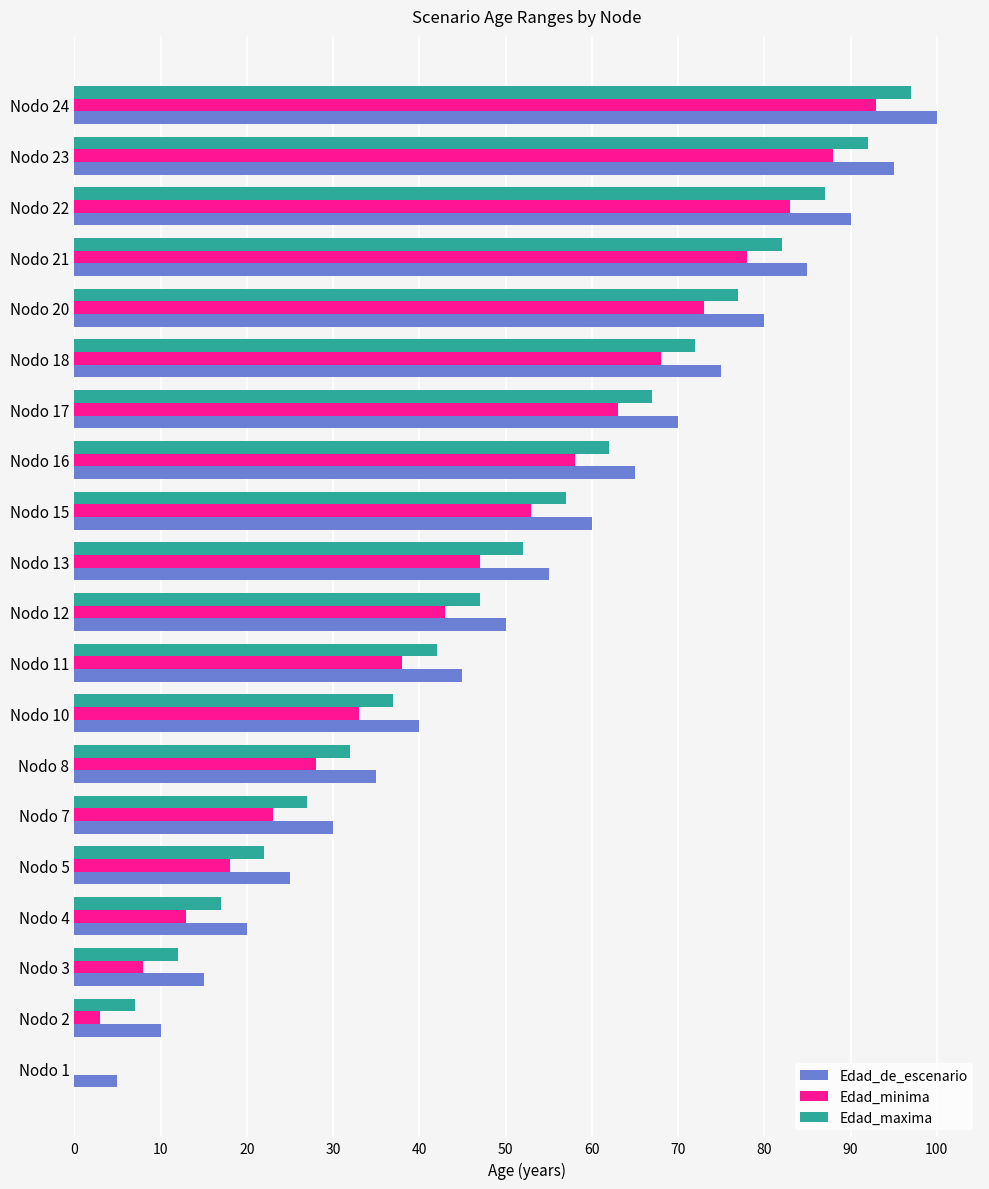

At which category is the sum across all series the highest?

Nodo 24